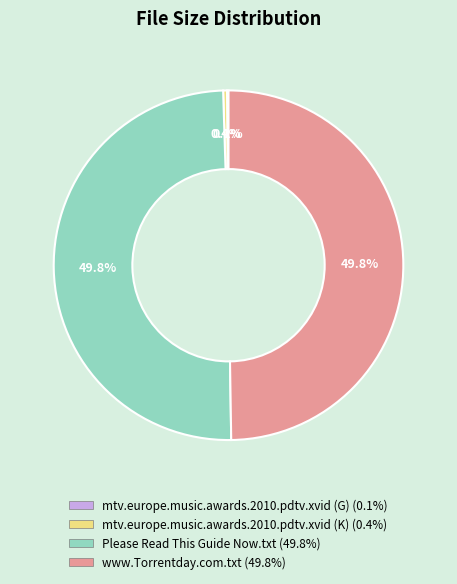

To the nearest percent, what is the difference between the largest and smallest slice percentages?

50%